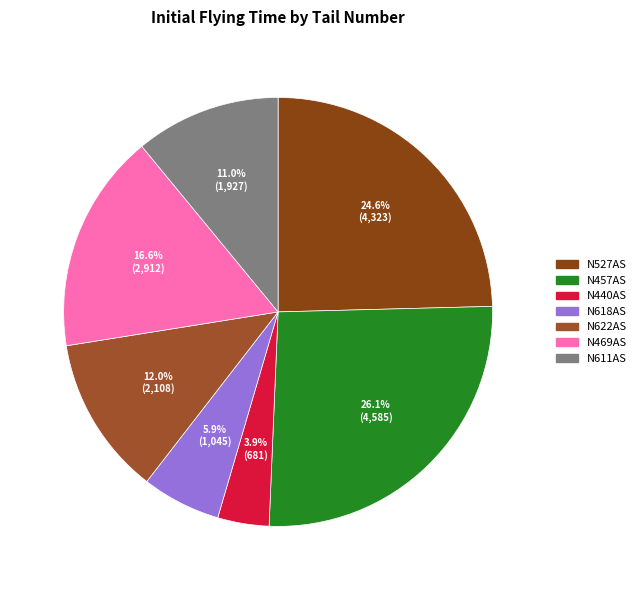

Is it true that N457AS is 26% of the pie?

True